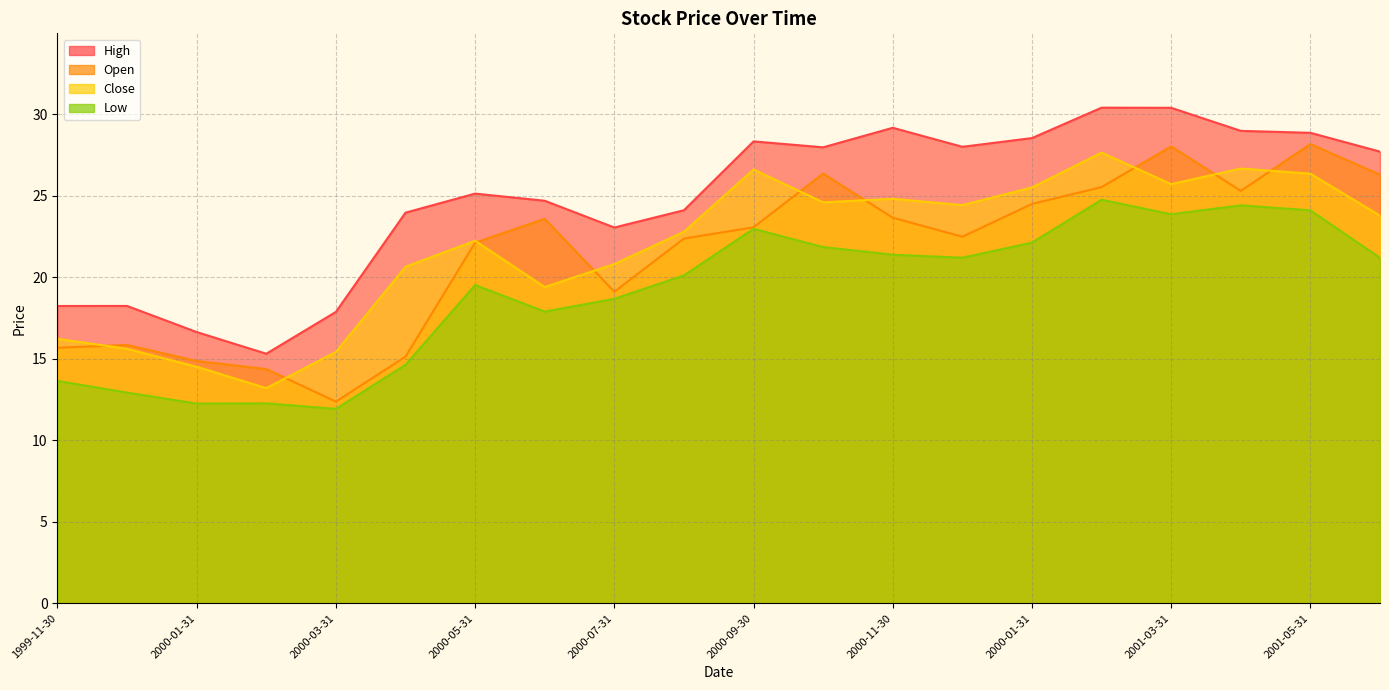

At which category does the chart reach its minimum across all series?

2000-03-31